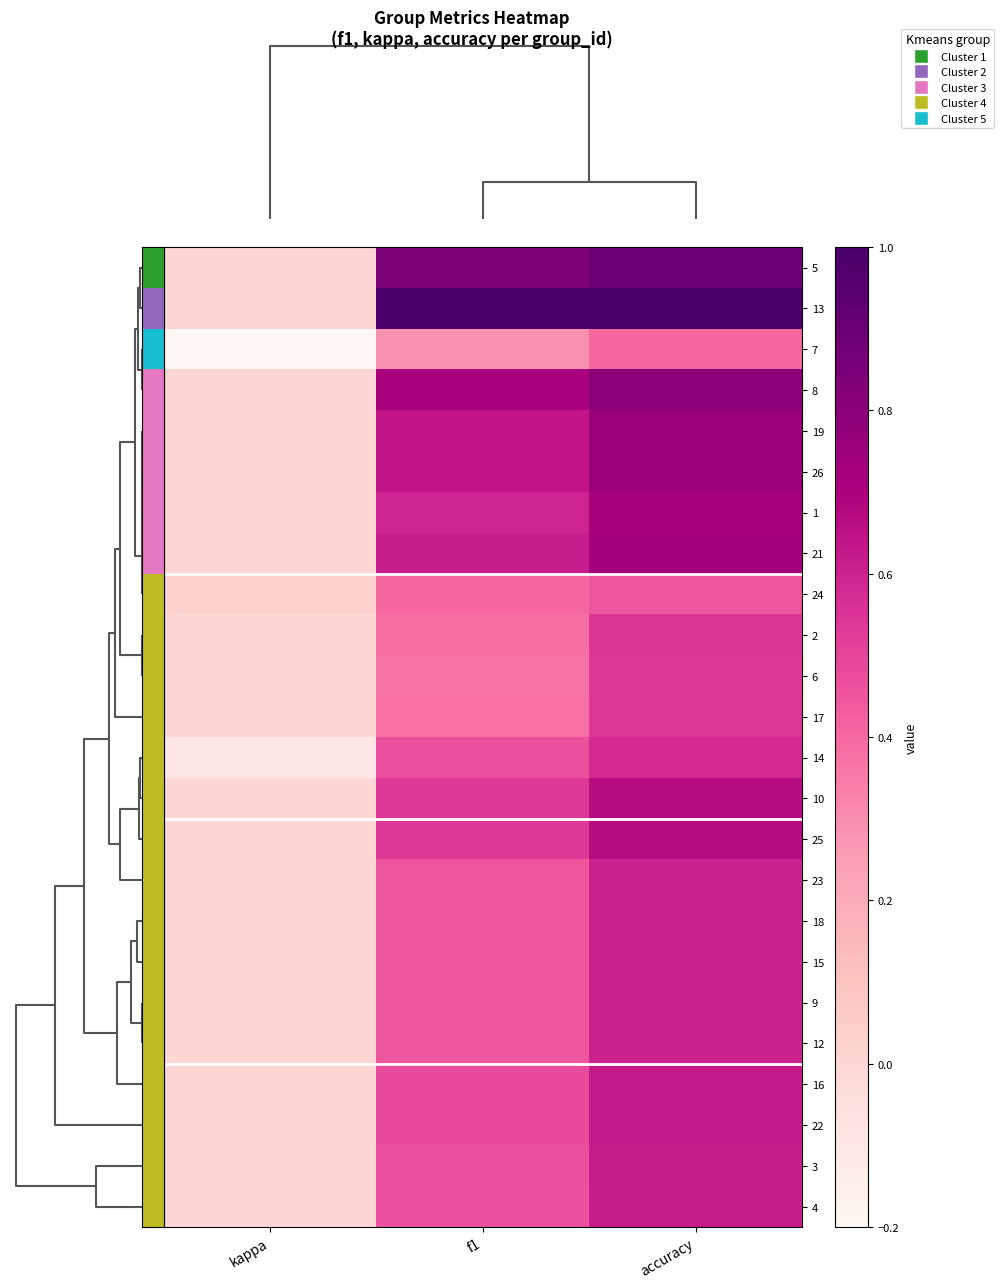

What is the spread (max minus min) of values at accuracy?

0.6